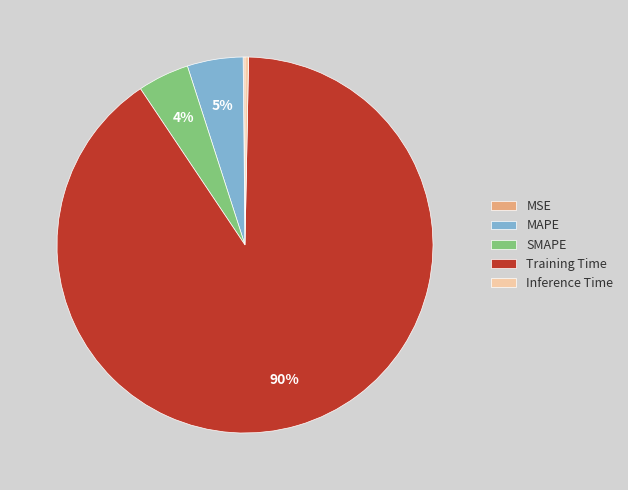

Between Training Time and SMAPE, which is larger?

Training Time